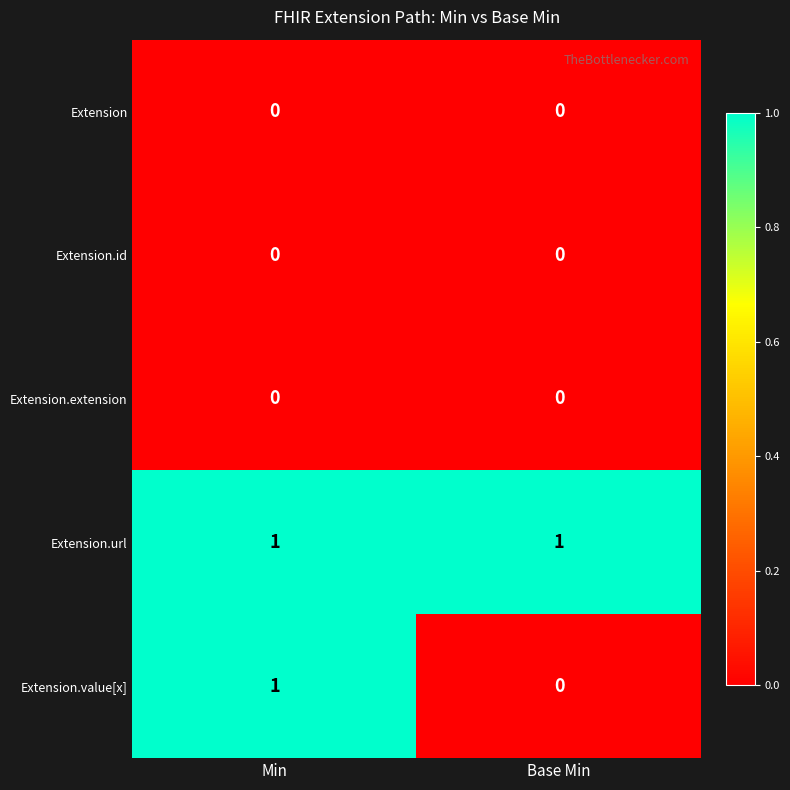

At which label does Extension.value[x] reach its minimum?

Base Min